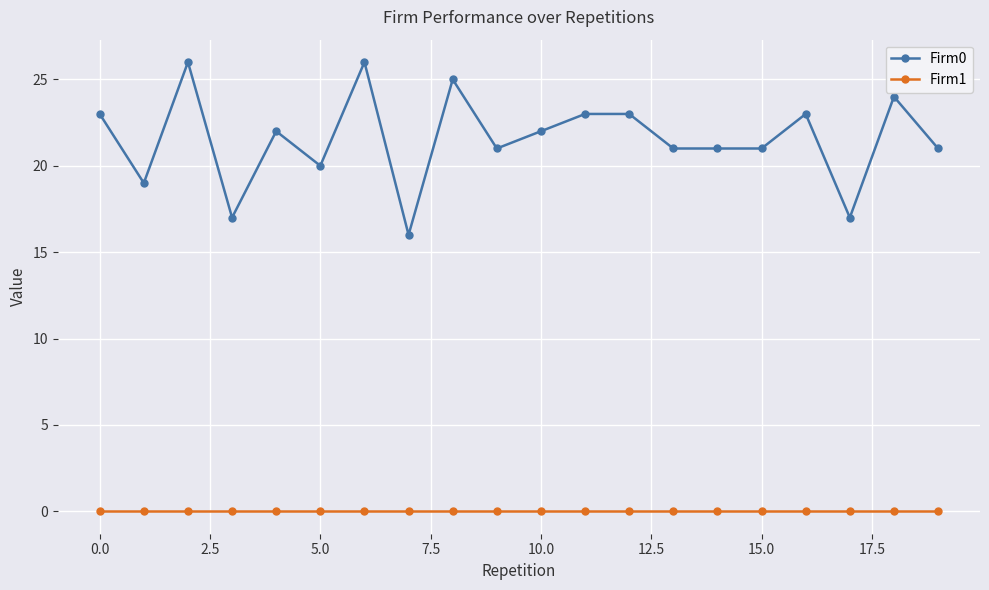

Which series has the largest range (max minus min)?

Firm0